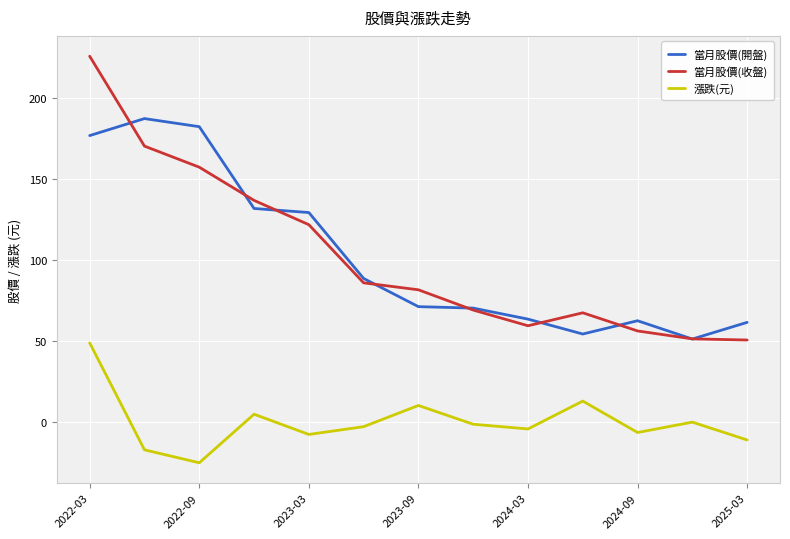

What is the smallest value displayed?

-25.0